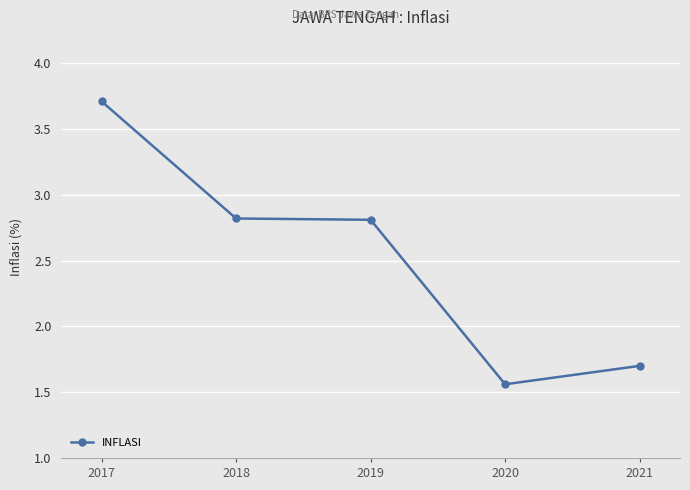

Between 2021 and 2018, which is larger?

2018